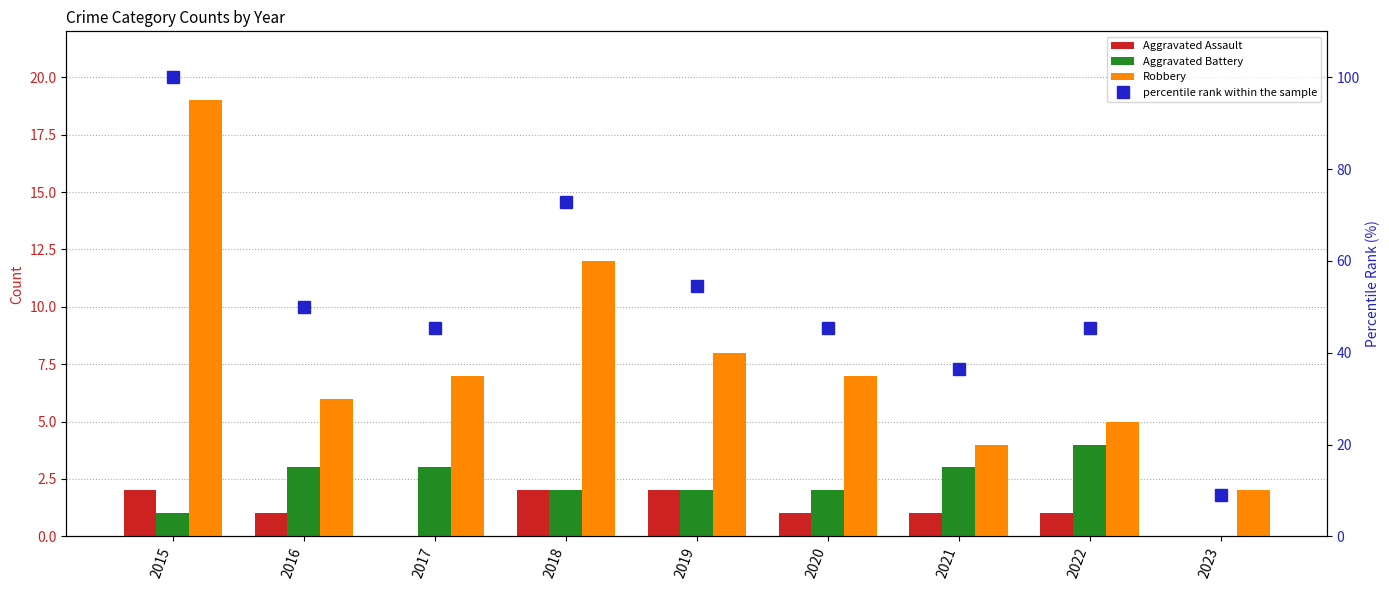

Which has a higher value, 2023 or 2019?

2019